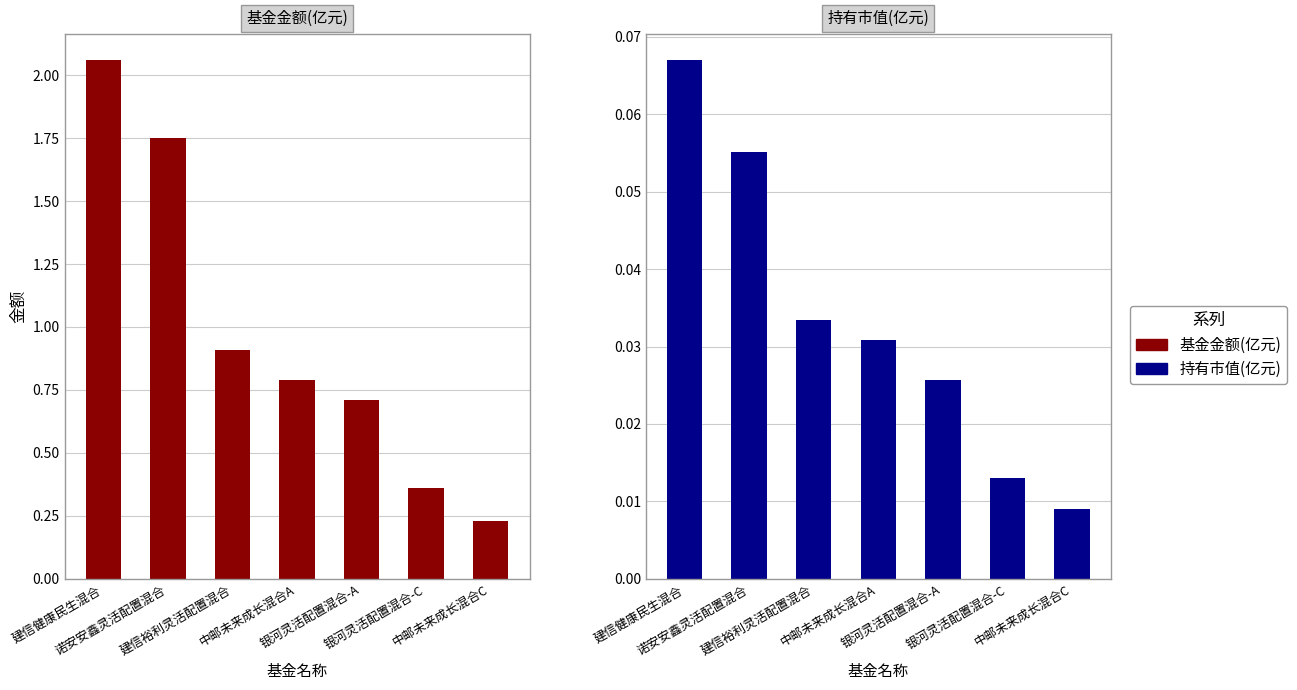

Rank the categories by 基金金额 value from highest to lowest.

建信健康民生混合, 诺安安鑫灵活配置混合, 建信裕利灵活配置混合, 中邮未来成长混合A, 银河灵活配置混合-A, 银河灵活配置混合-C, 中邮未来成长混合C